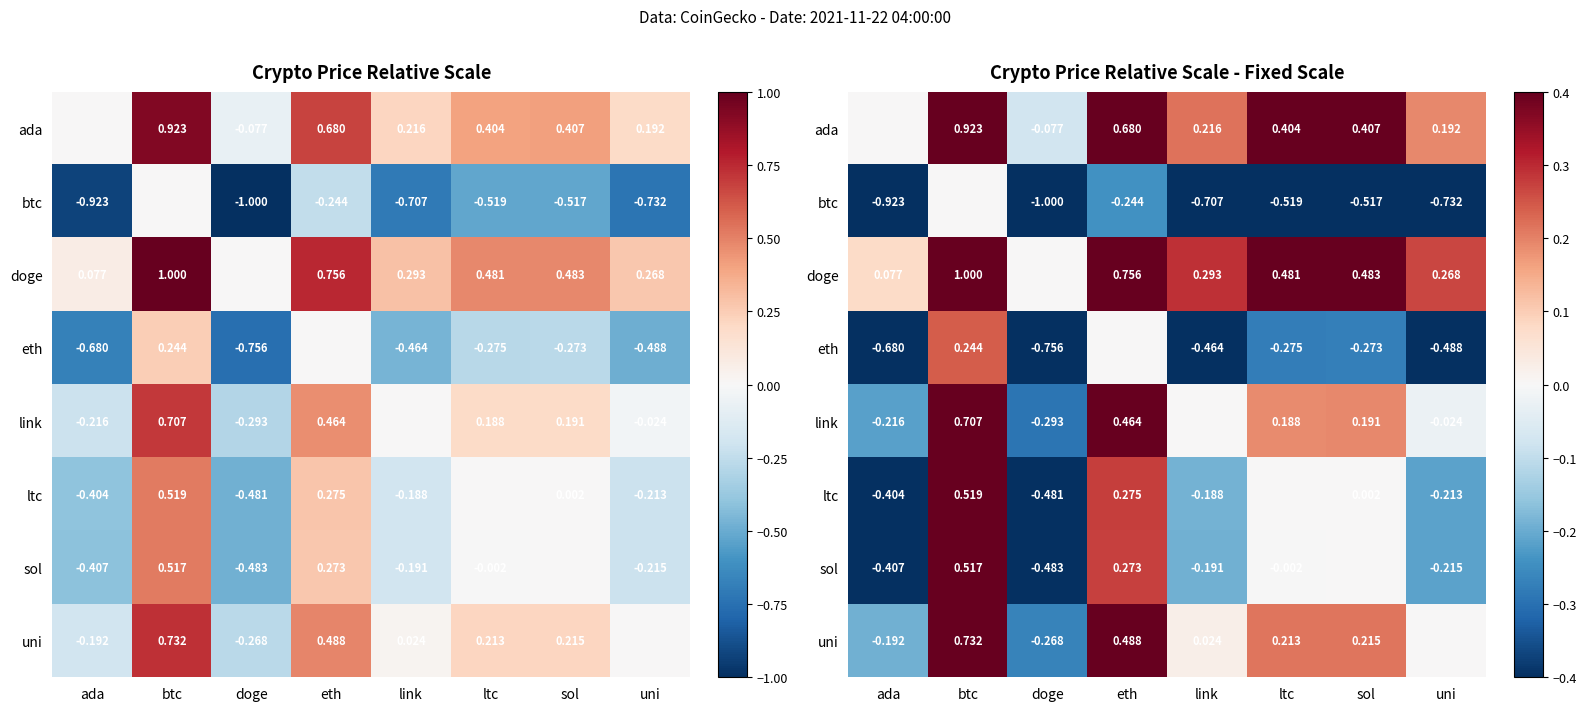

How many data points in sol are less than 0?

5